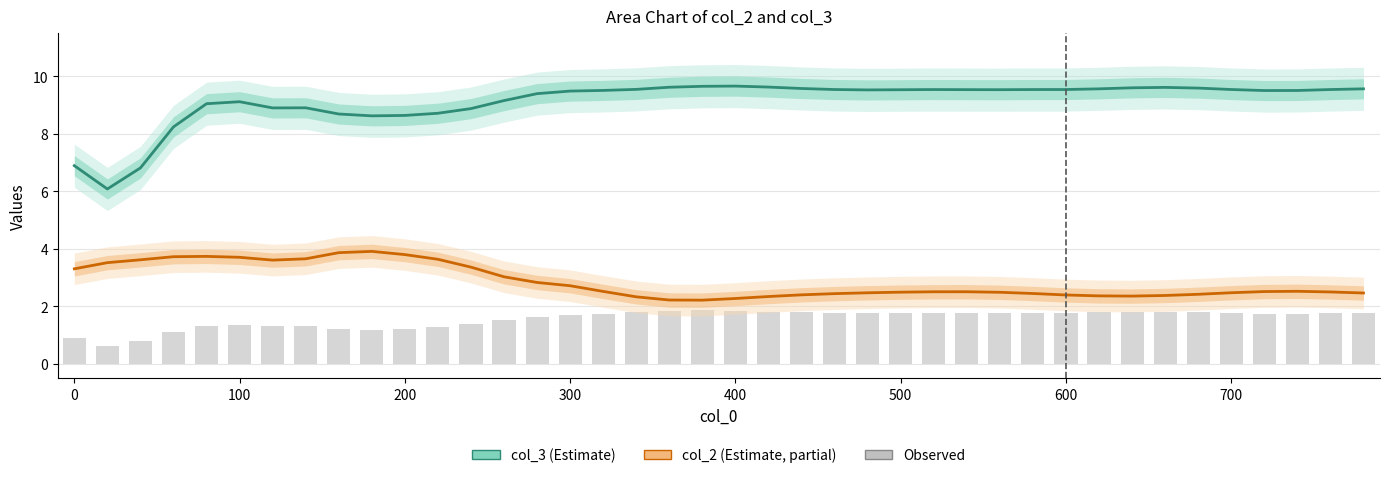

What is the value of the col_3 (Estimate) bar at the 34th from the left?

9.6